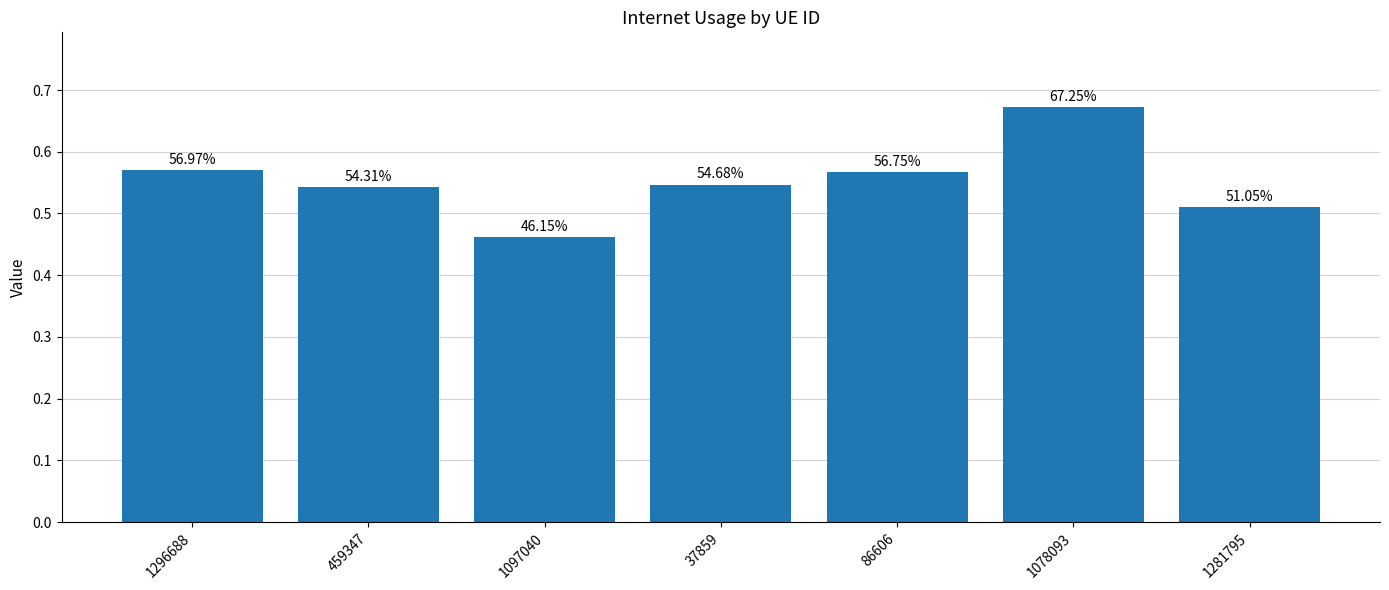

Reading right to left, extract all data points from this chart.

1281795=0.5	1078093=0.7	86606=0.6	37859=0.5	1097040=0.5	459347=0.5	1296688=0.6